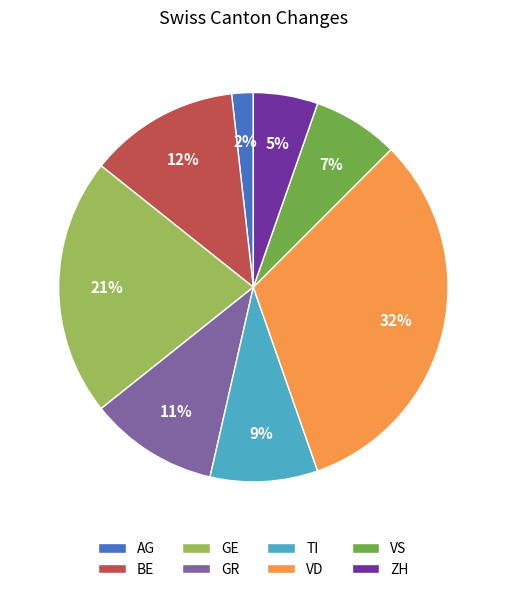

To the nearest percent, what is the average slice percentage?

12%